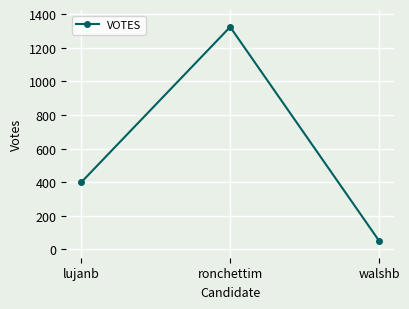

How many lines are shown in the chart?

1